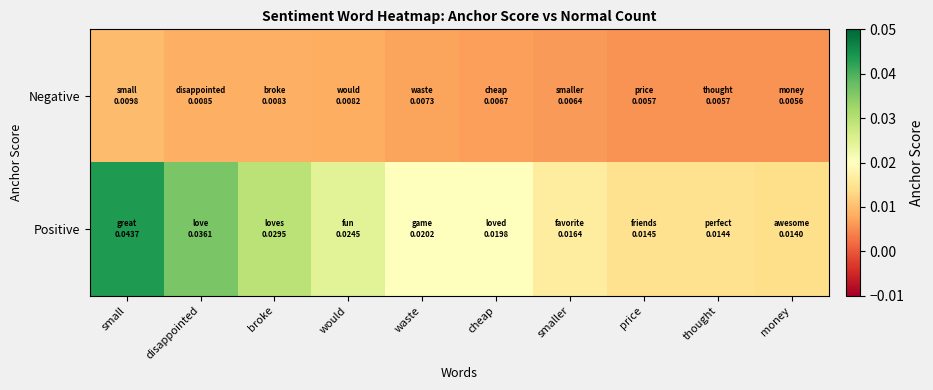

Which series changed the most between small and waste?

Positive